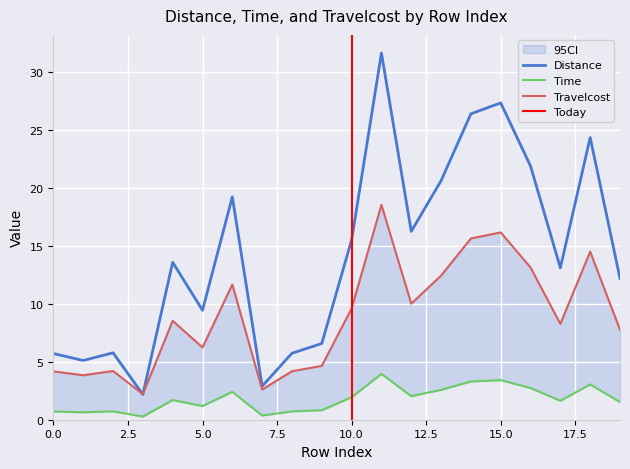

Count the number of categories in the chart.

20